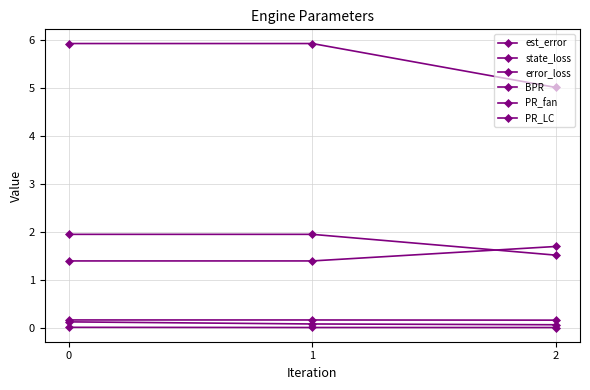

Does the chart have visible grid lines?

Yes